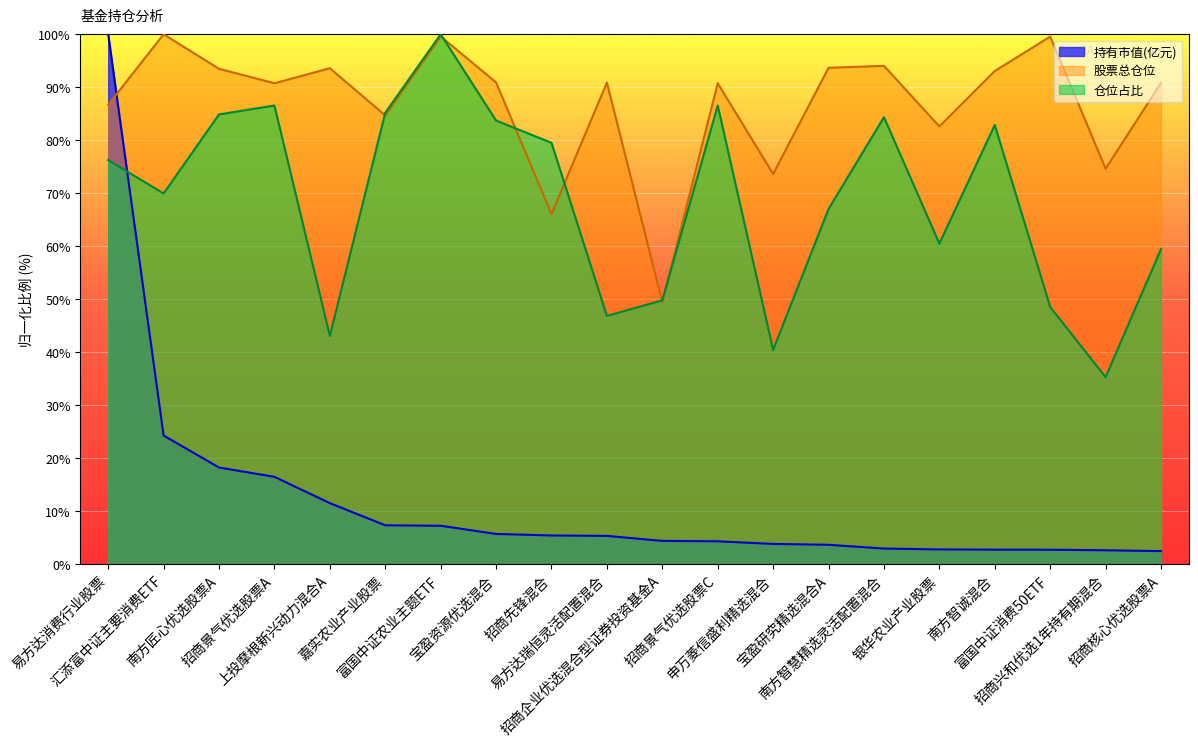

What is the label of the 17th point from the right?

招商景气优选股票A